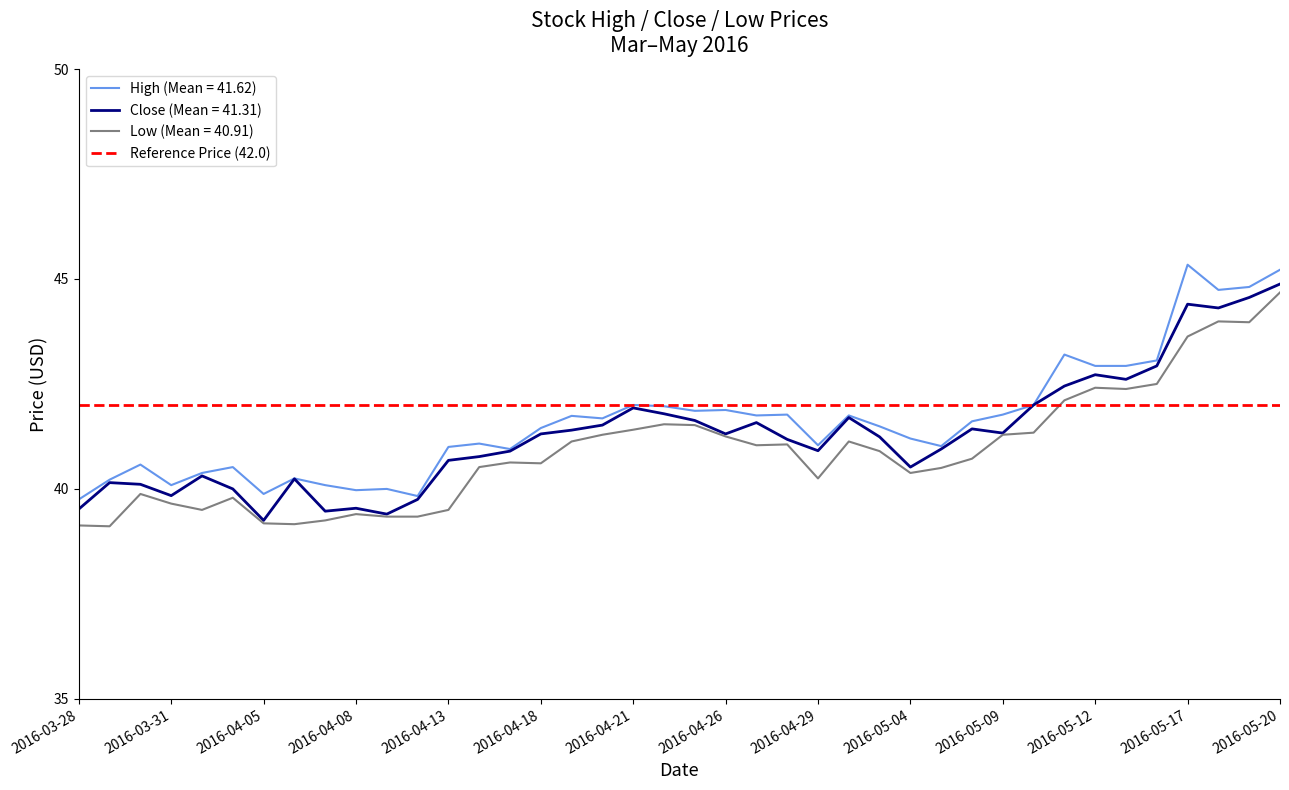

List the series in order of their overall mean, highest first.

High, Close, Low